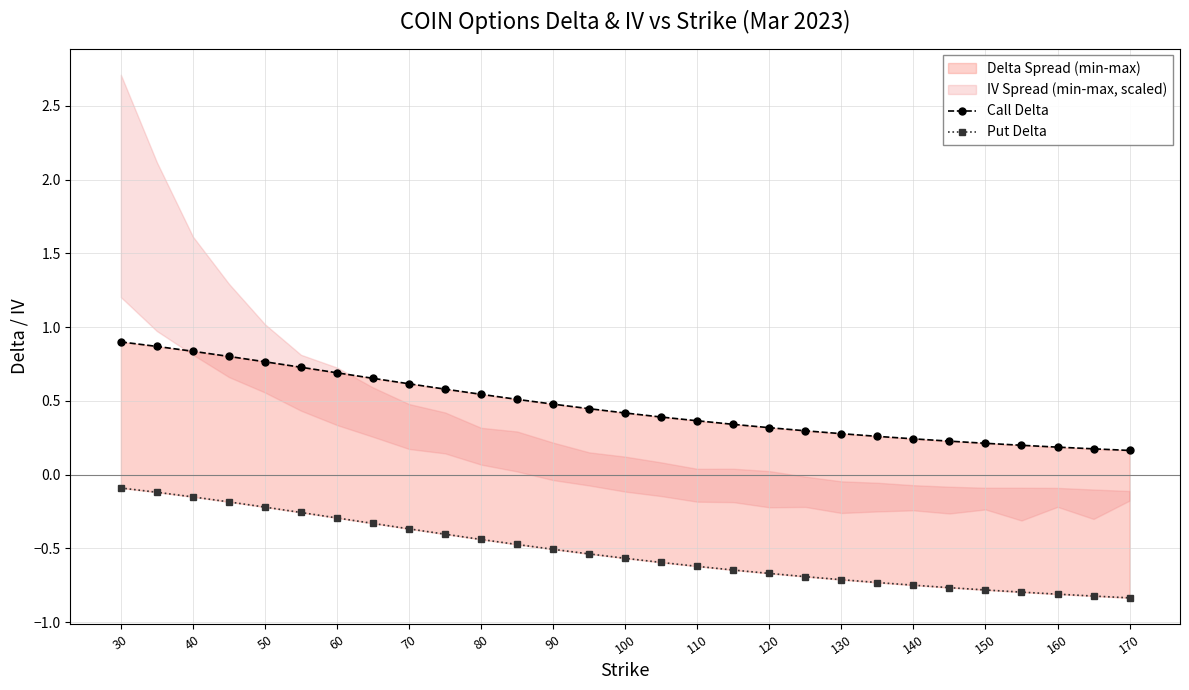

What is the smallest value displayed?

-0.8